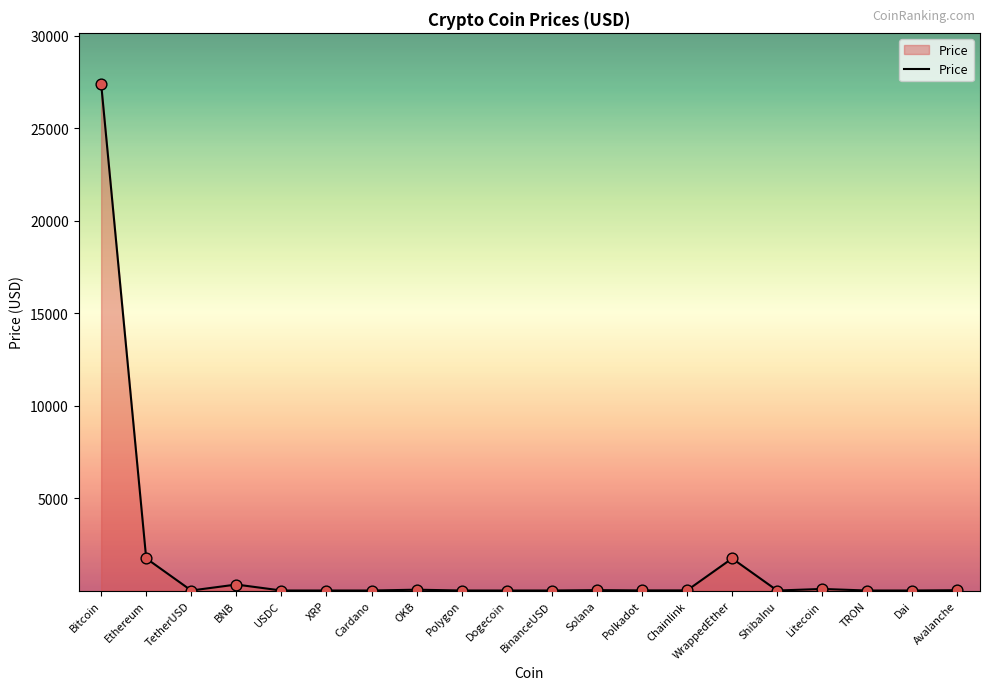

Approximately how many times larger is the value at BNB compared to Ethereum?

0.2